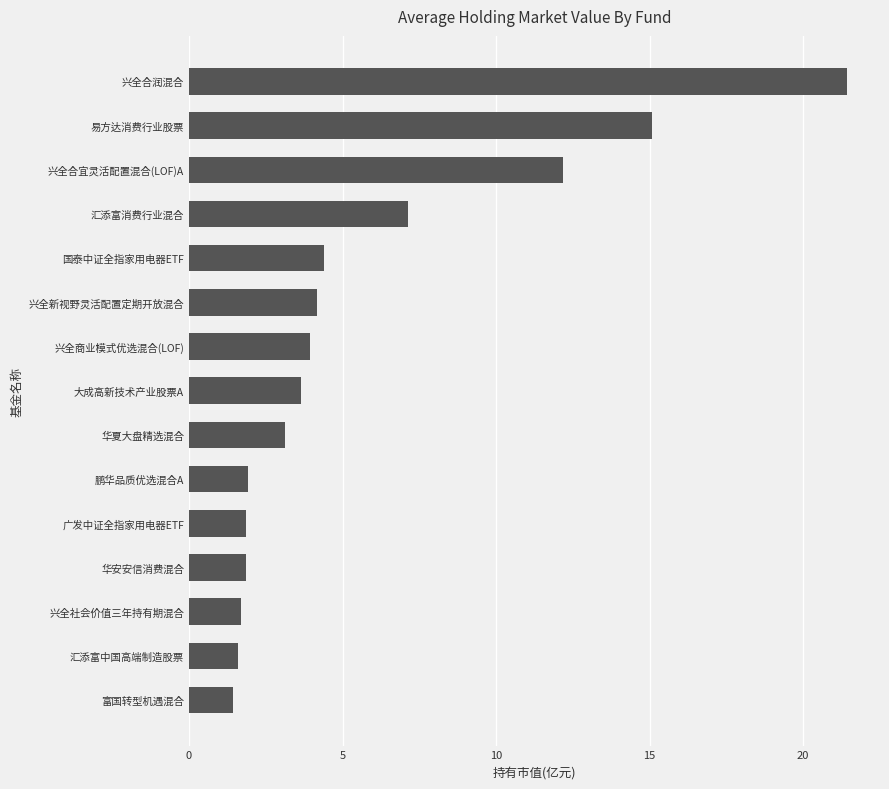

The chart shows a value of 4.2 at 兴全新视野灵活配置定期开放混合. True or false?

True